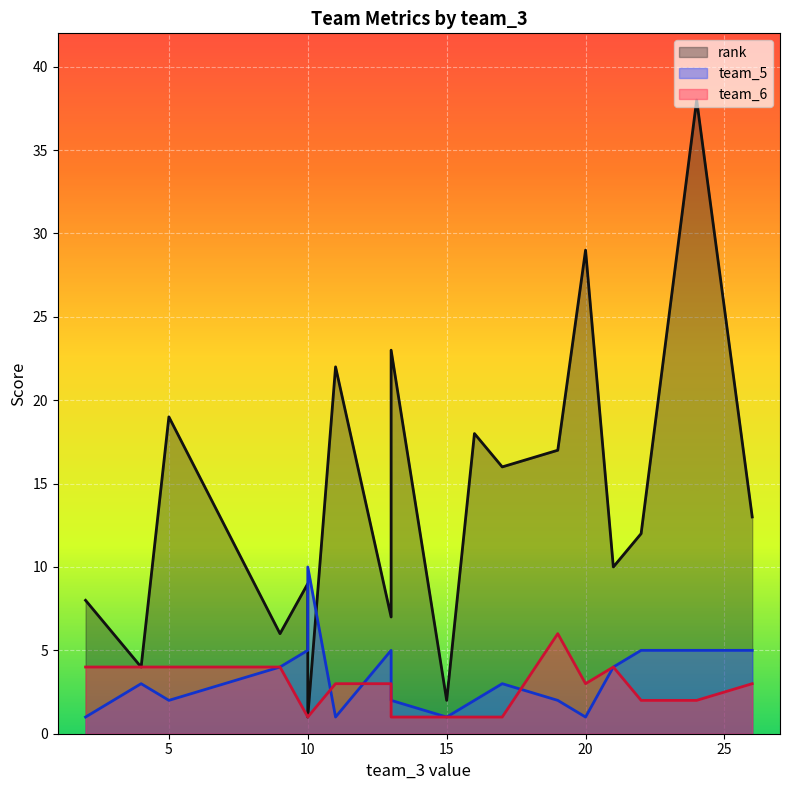

Which series ends up on top after the final intersection of team_6 and team_5?

team_6